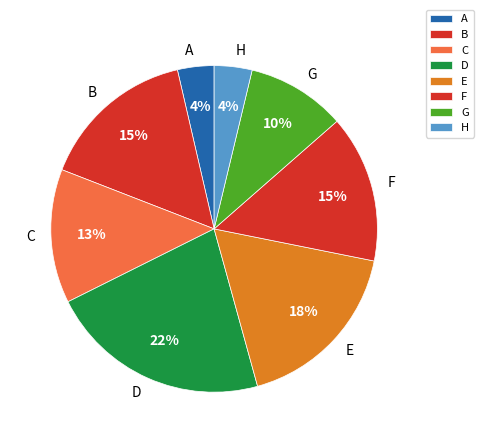

Does any single category account for the majority?

No